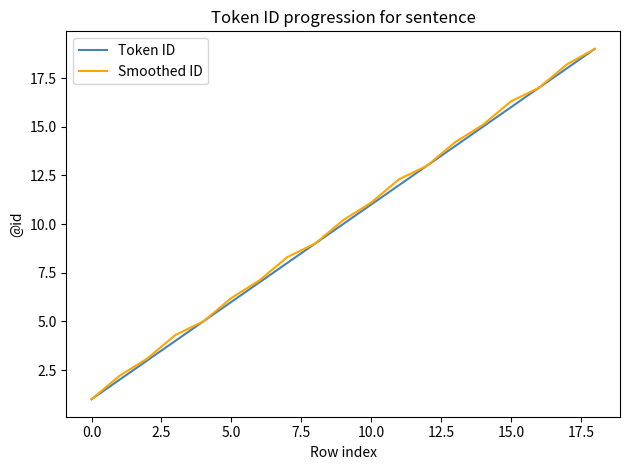

What is the greatest value displayed?

19.0